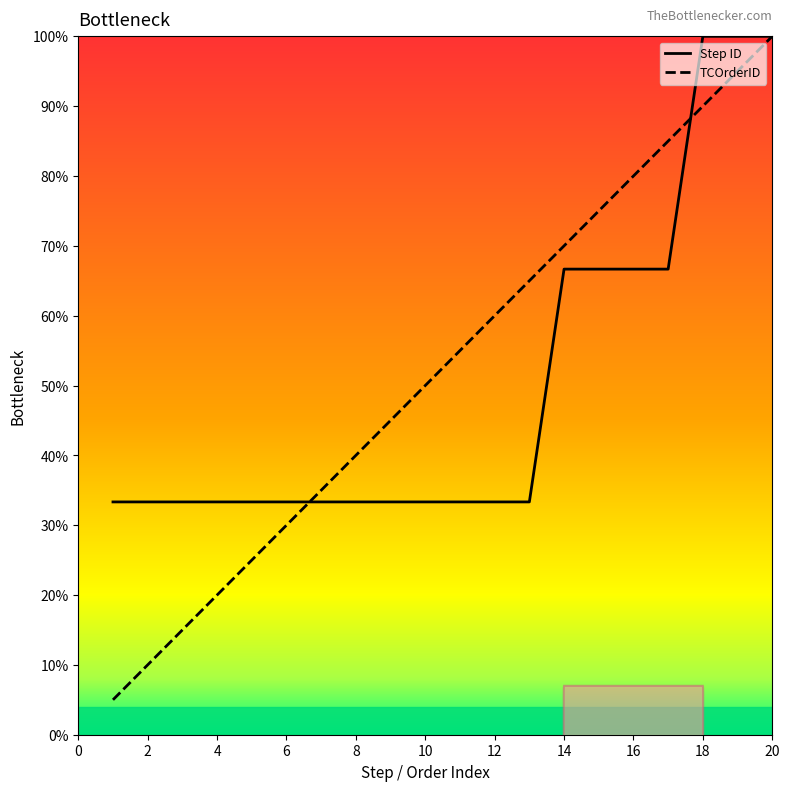

Reading left to right, transcribe all the data shown in this chart.

TCOrderID: 0.1	0.1	0.1	0.2	0.2	0.3	0.3	0.4	0.5	0.5	0.6	0.6	0.7	0.7	0.8	0.8	0.8	0.9	0.9	1.0
Step ID: 0.3	0.3	0.3	0.3	0.3	0.3	0.3	0.3	0.3	0.3	0.3	0.3	0.3	0.7	0.7	0.7	0.7	1.0	1.0	1.0